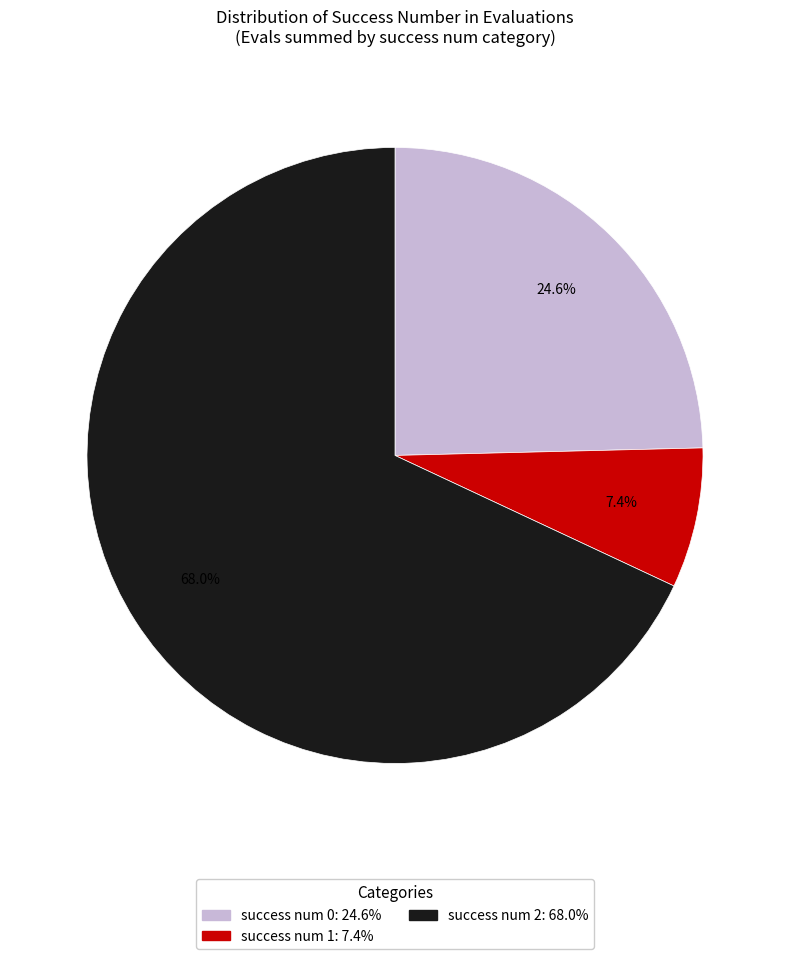

Does any single category account for the majority?

Yes